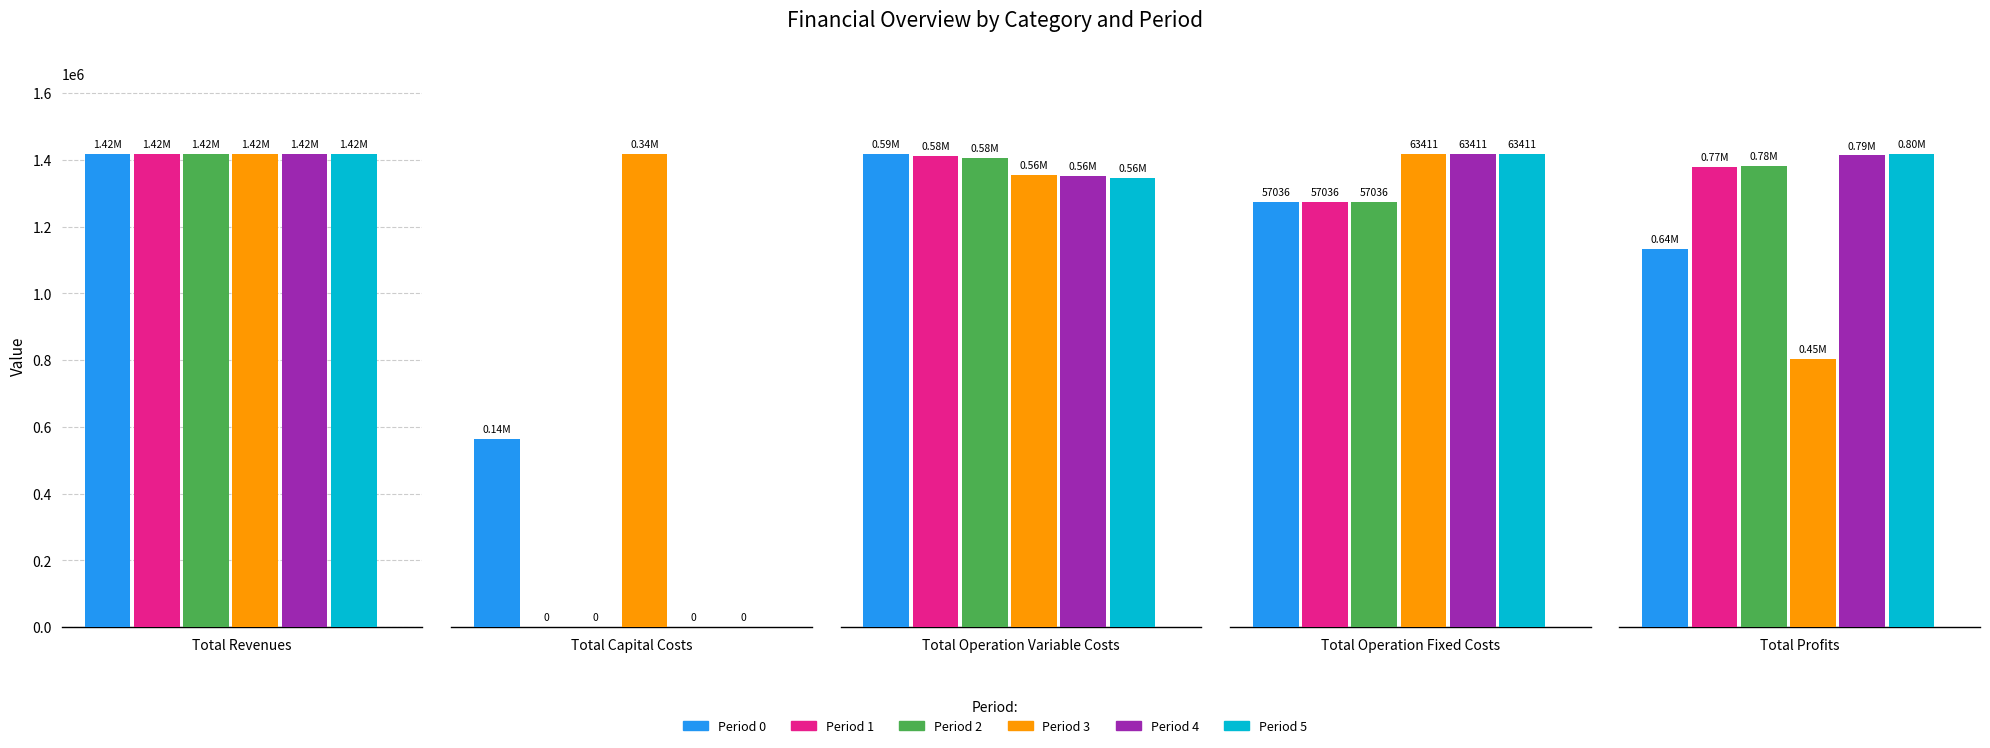

Which series has the largest range (max minus min)?

Period 5